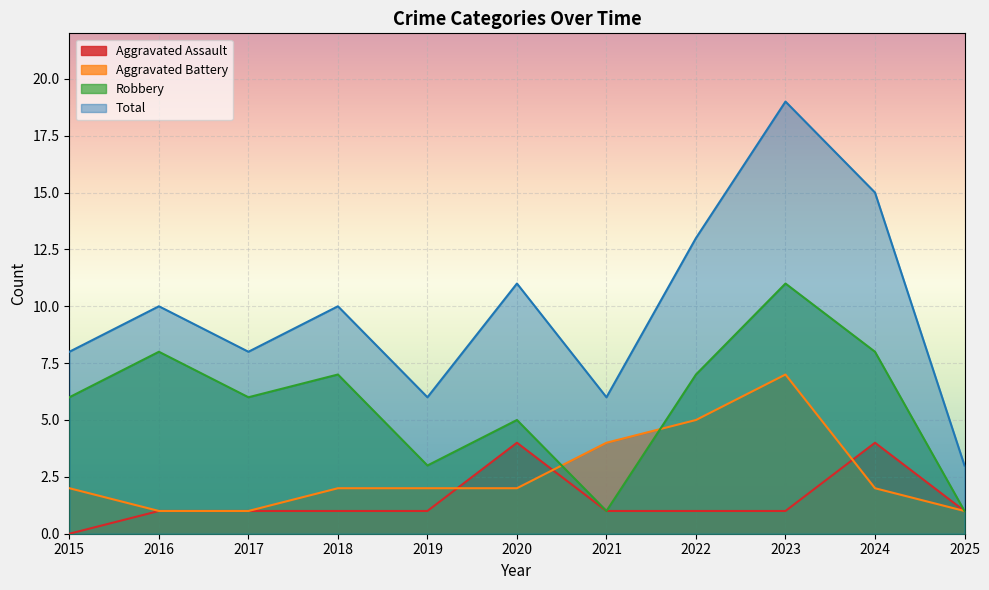

What is the total value across all series at 2025?

6